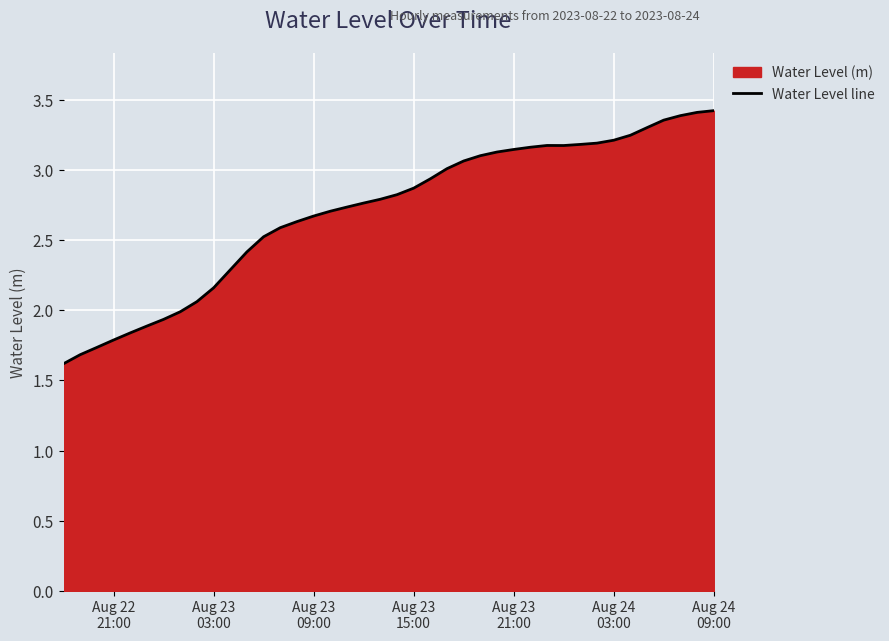

What is the smallest value displayed?

1.6